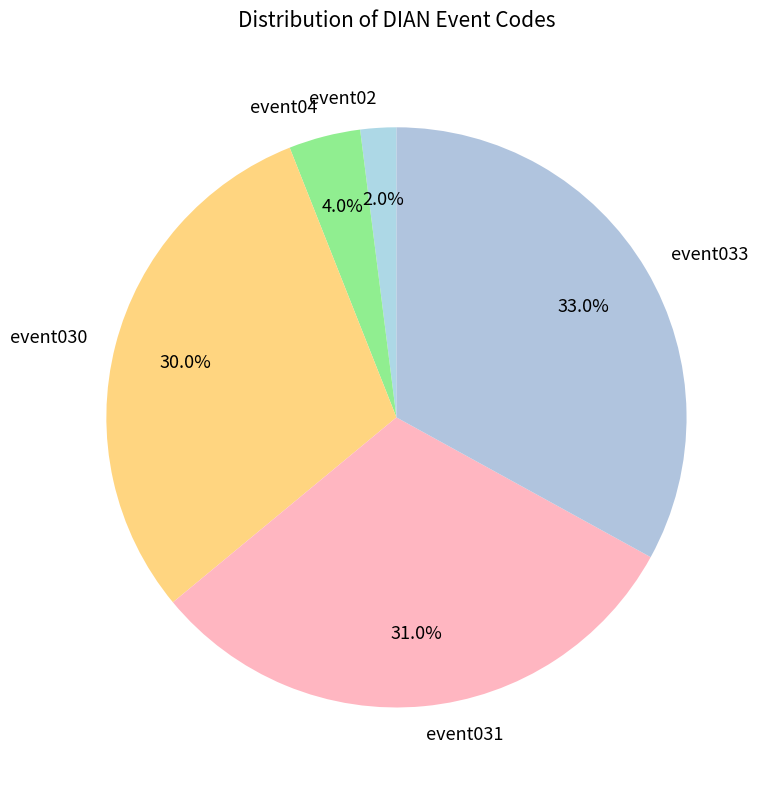

To the nearest percent, what is the combined percentage of event033 and event02?

35%